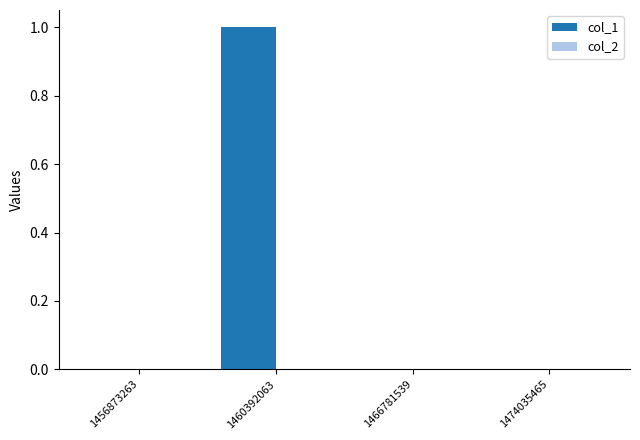

The chart shows a value of 1 at 1466781539. True or false?

False